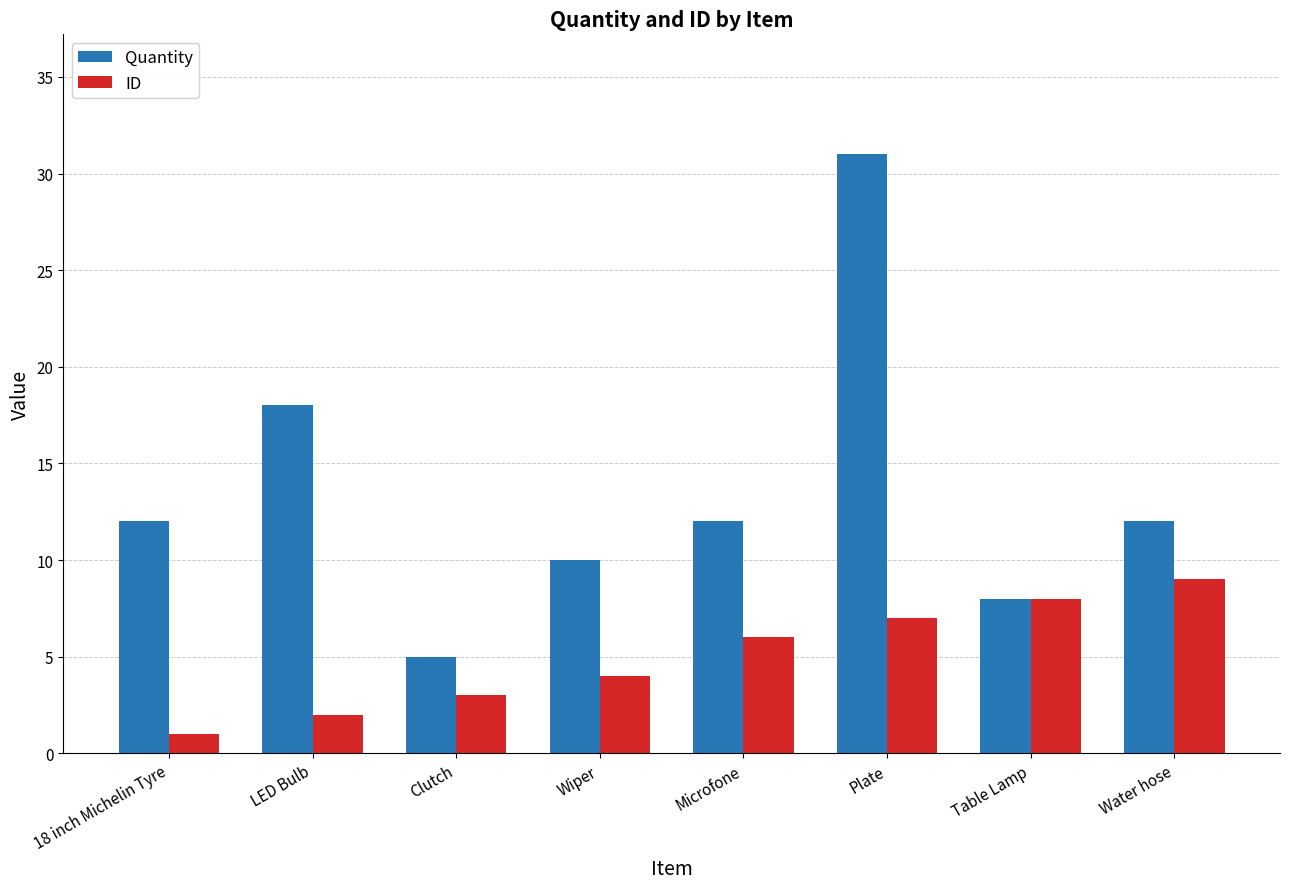

What position from the right is Table Lamp?

2